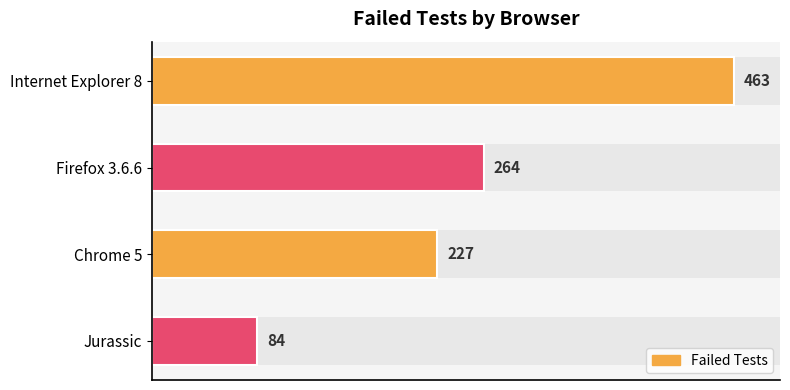

What is the value of the 3rd bar from the left?

227